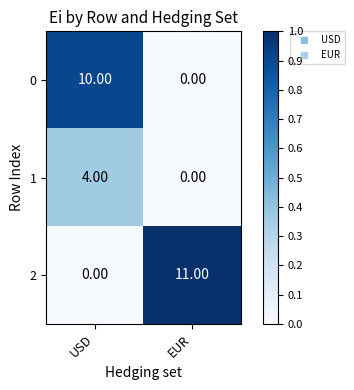

At which category does the chart reach its peak across all series?

EUR